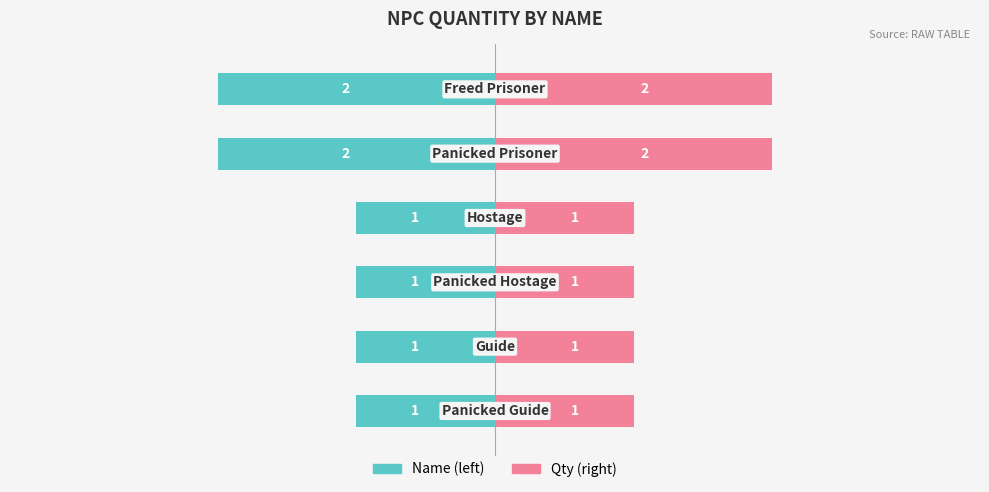

What is the value of the Qty (left) bar at the 3rd from the left?

-1